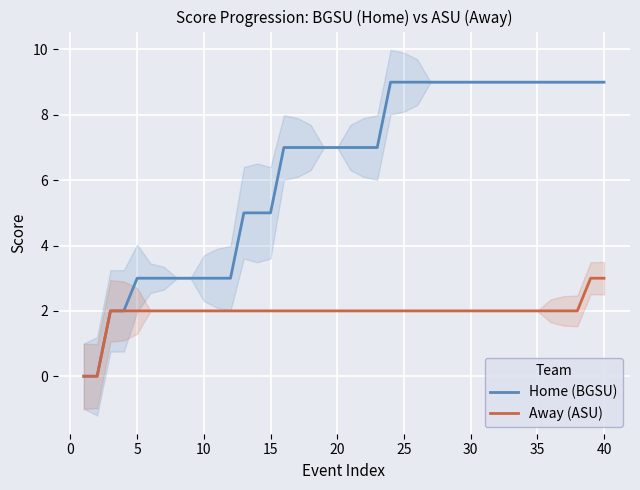

What is the highest value of the Away (ASU) series?

3